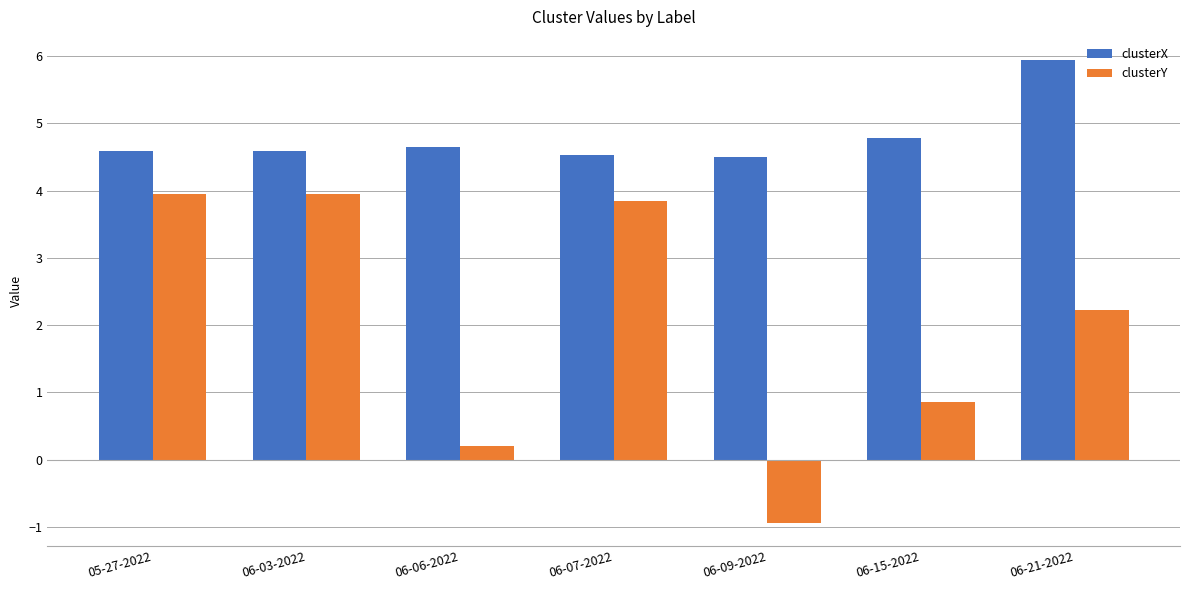

List the series in order of their peak value, lowest first.

clusterY, clusterX